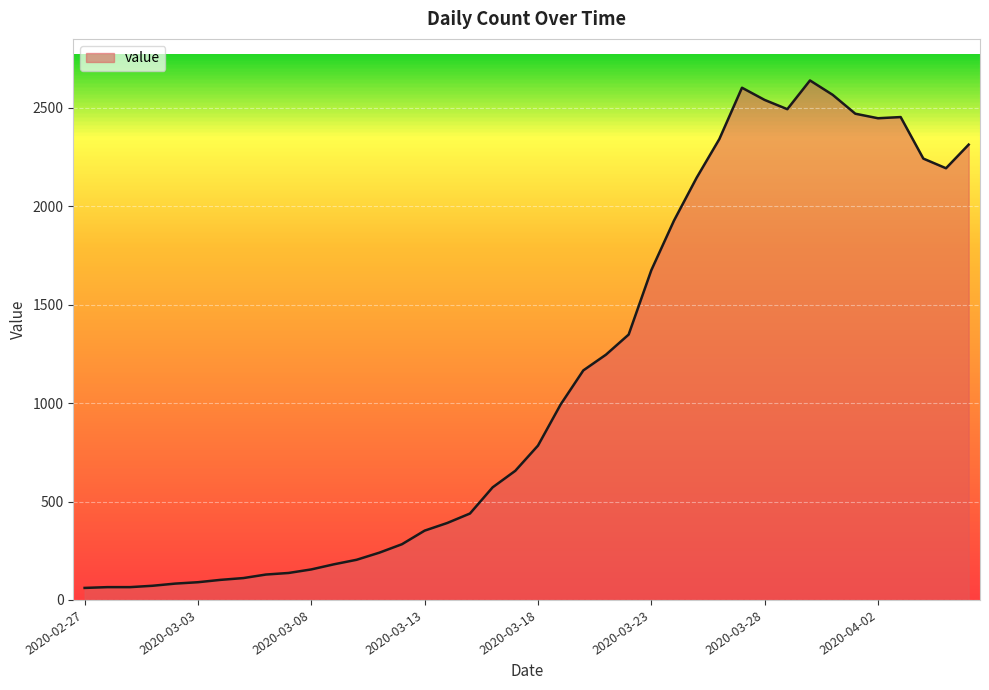

What is the sum of all values?

44971